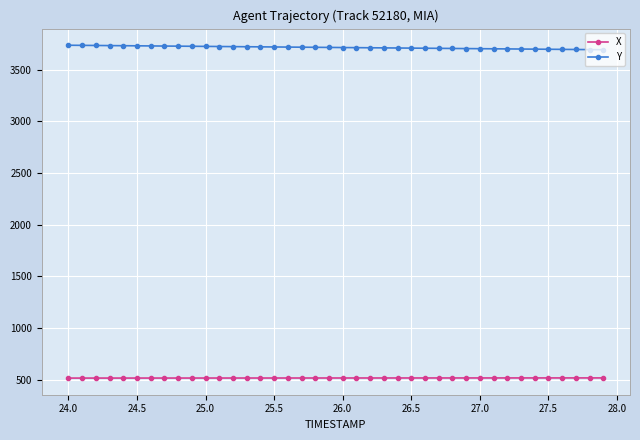

How many series are shown in this chart?

2